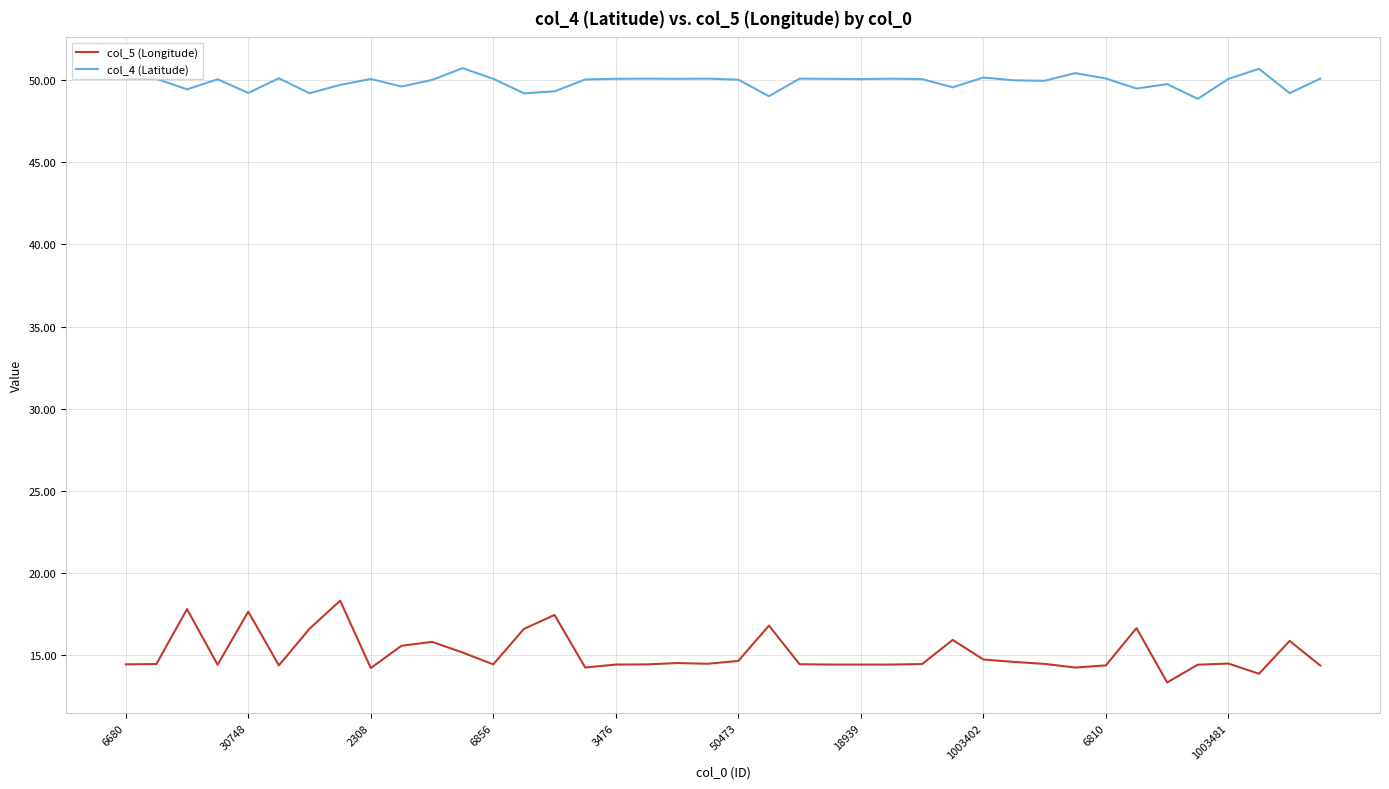

How many lines are shown in the chart?

2